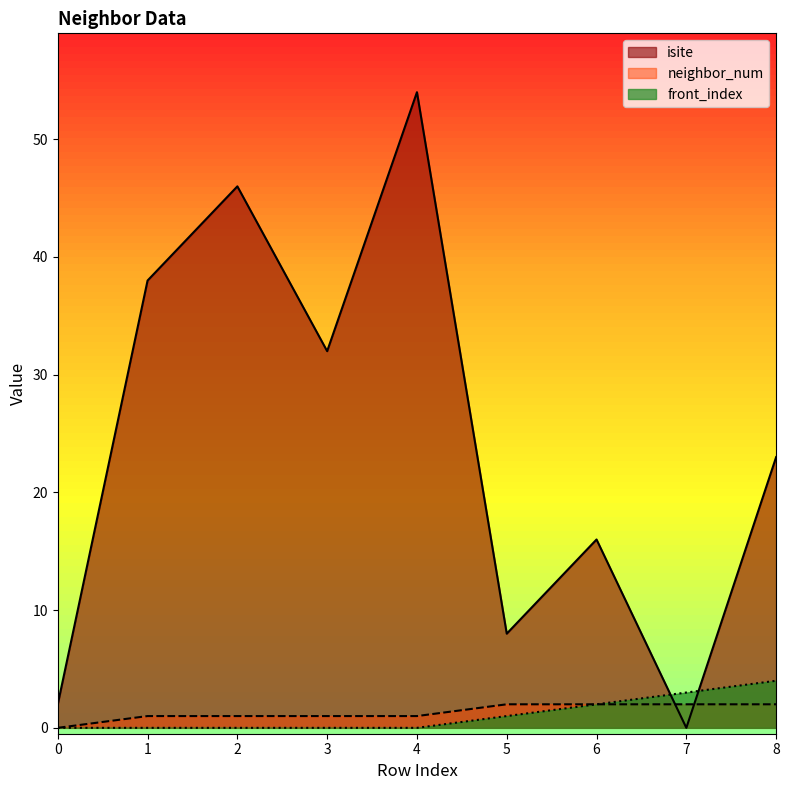

True or false: isite and neighbor_num cross at least once.

True